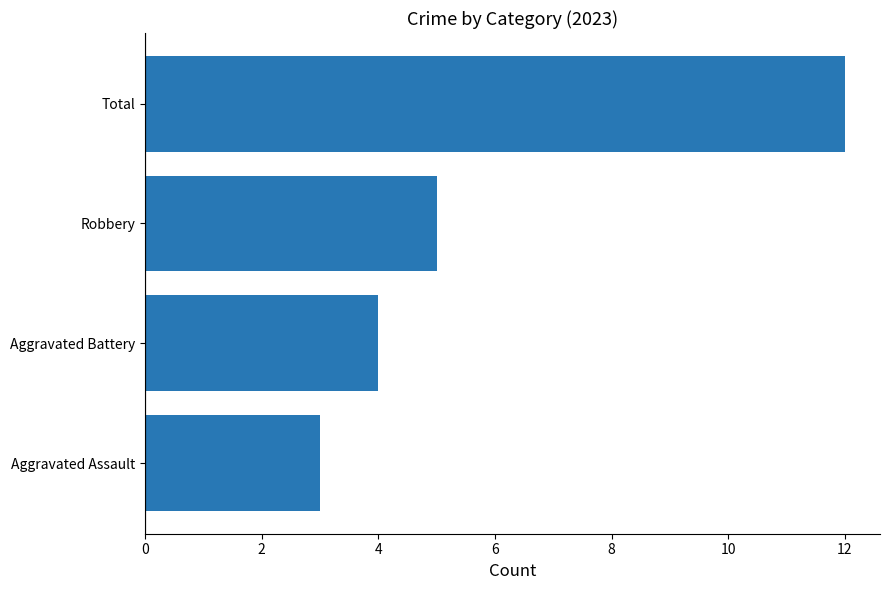

Which category has the highest value across all series?

Total